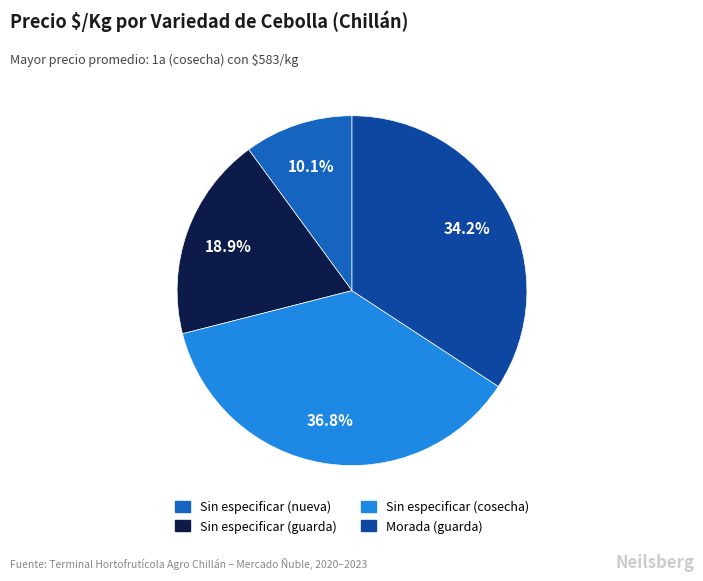

Does any single category account for the majority?

No